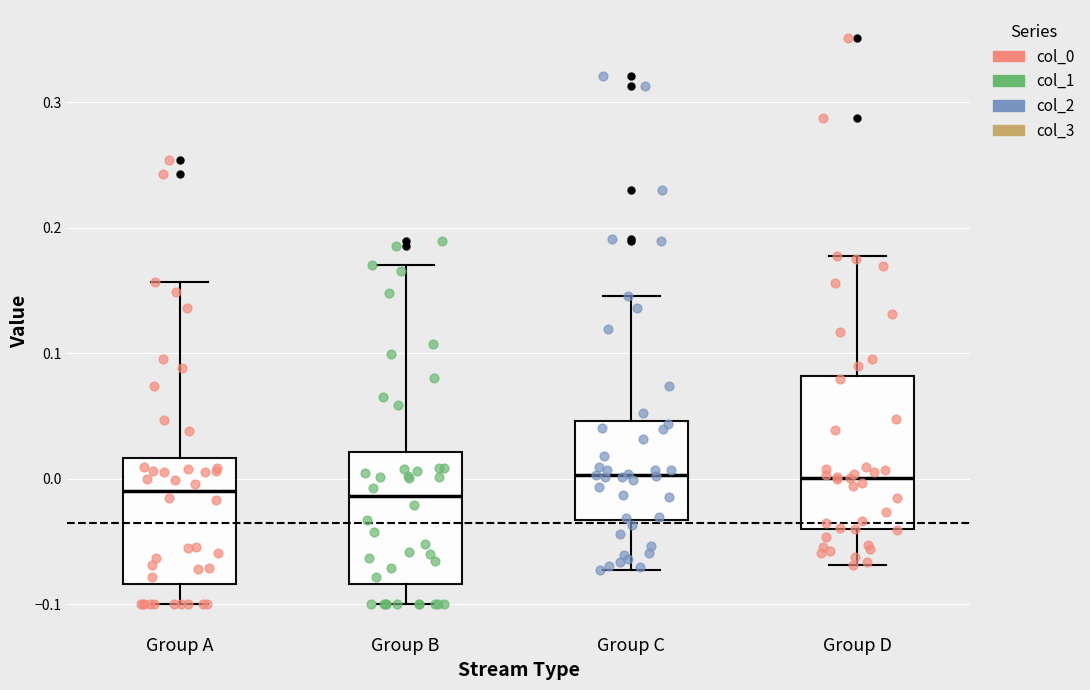

Where does the upper whisker of the box for Group D end on the y-axis? The values are not printed on the chart, so give them approximately, as read against the axis.

0.18